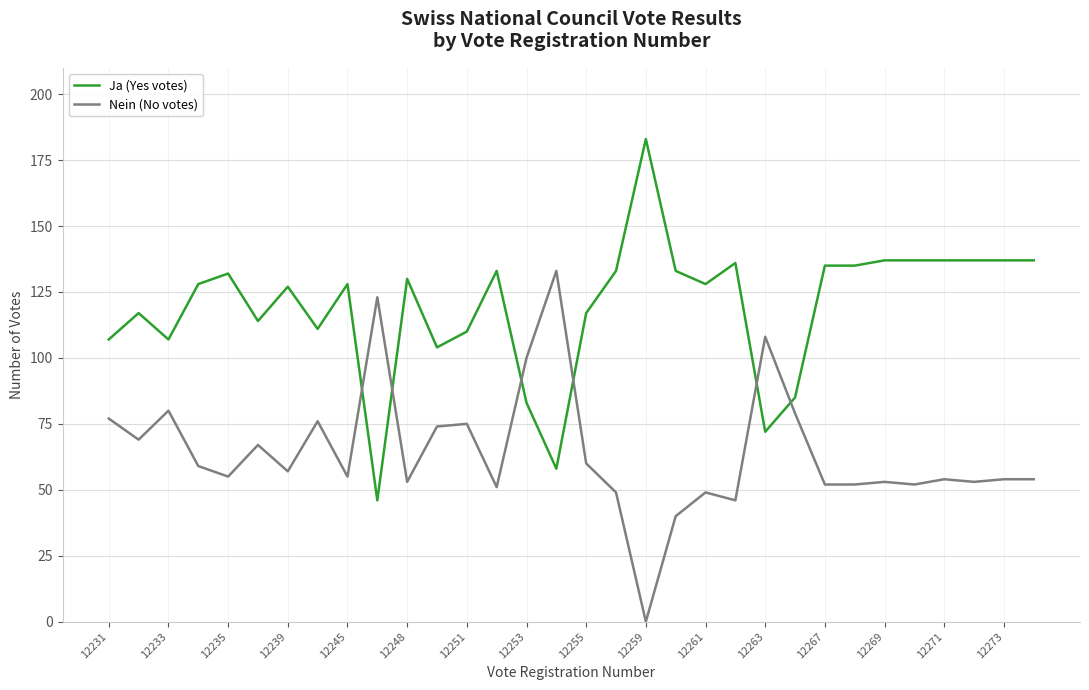

How many distinct data groups are displayed?

2